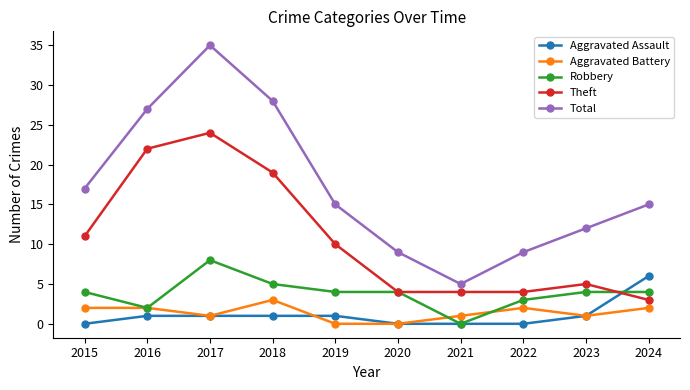

Reading left to right, transcribe all the data shown in this chart.

Aggravated Assault: 0	1	1	1	1	0	0	0	1	6
Aggravated Battery: 2	2	1	3	0	0	1	2	1	2
Robbery: 4	2	8	5	4	4	0	3	4	4
Theft: 11	22	24	19	10	4	4	4	5	3
Total: 17	27	35	28	15	9	5	9	12	15